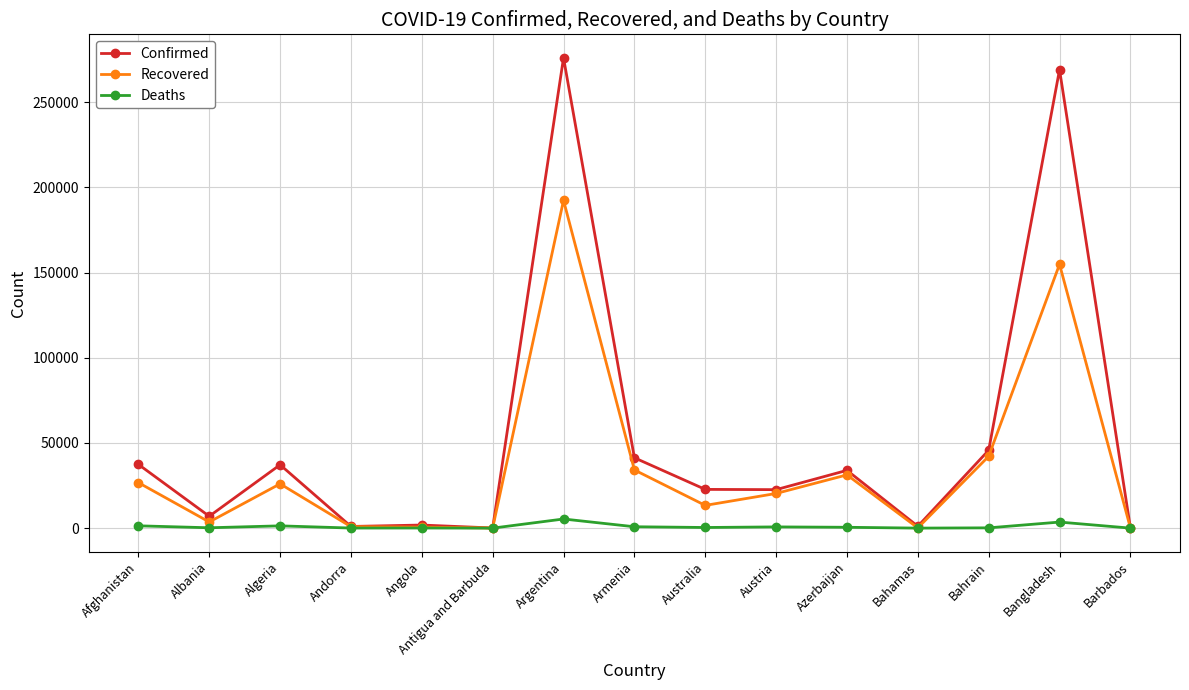

Is it true that Confirmed equals 8517 at Algeria?

False